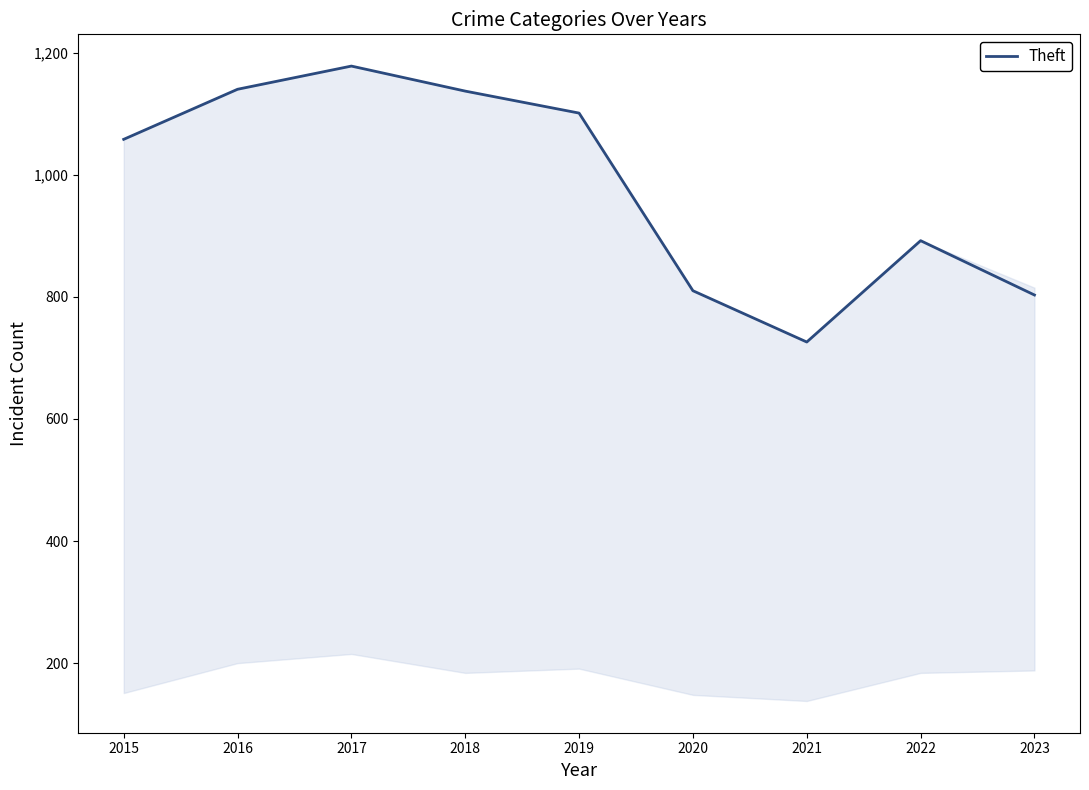

Does the chart display data point markers on the line(s)?

No